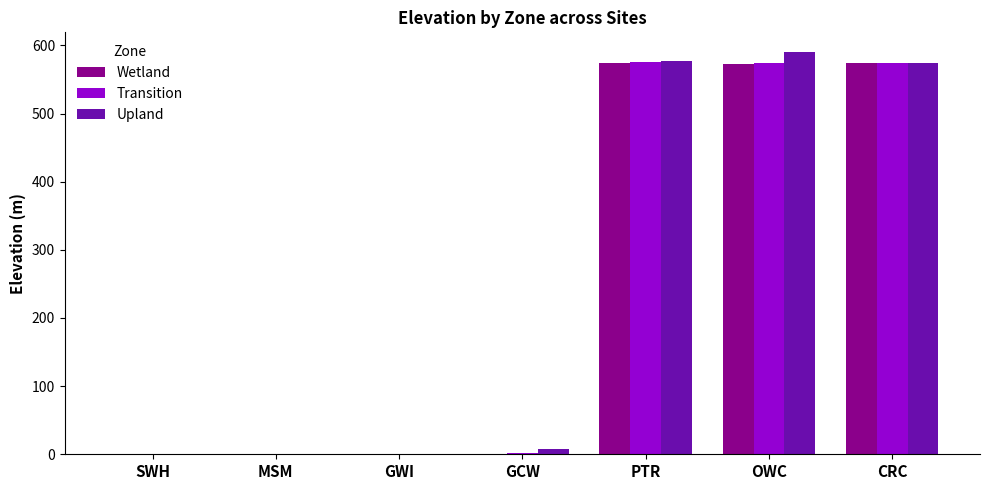

Between SWH and CRC, which series saw the biggest shift?

Upland